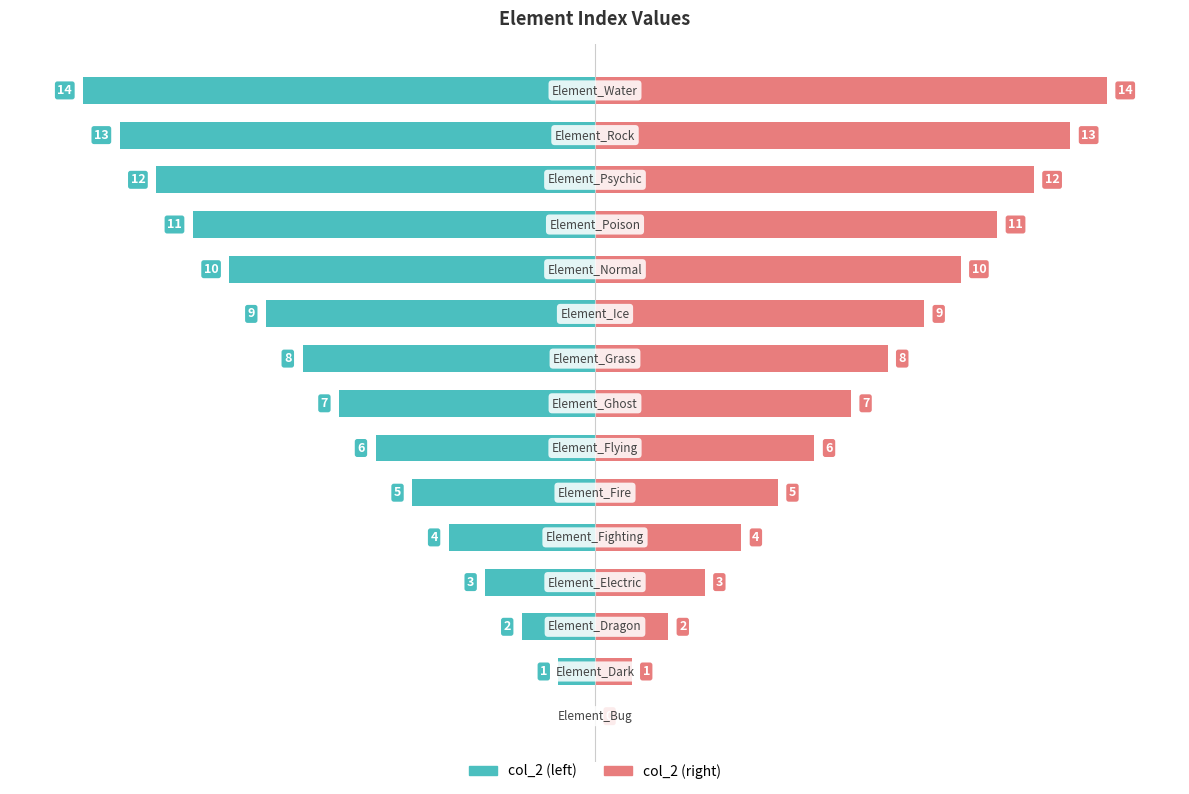

Is the value of col_2 (right) at 4 greater than the value of col_2 (left) at 7?

Yes